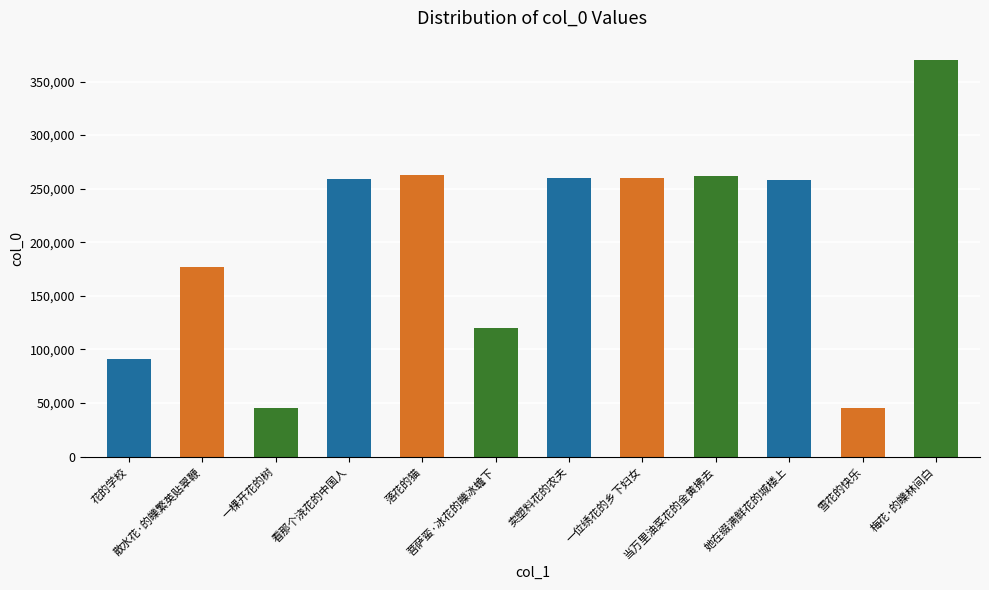

Which label corresponds to the largest value in the chart?

梅花·的皪林间白